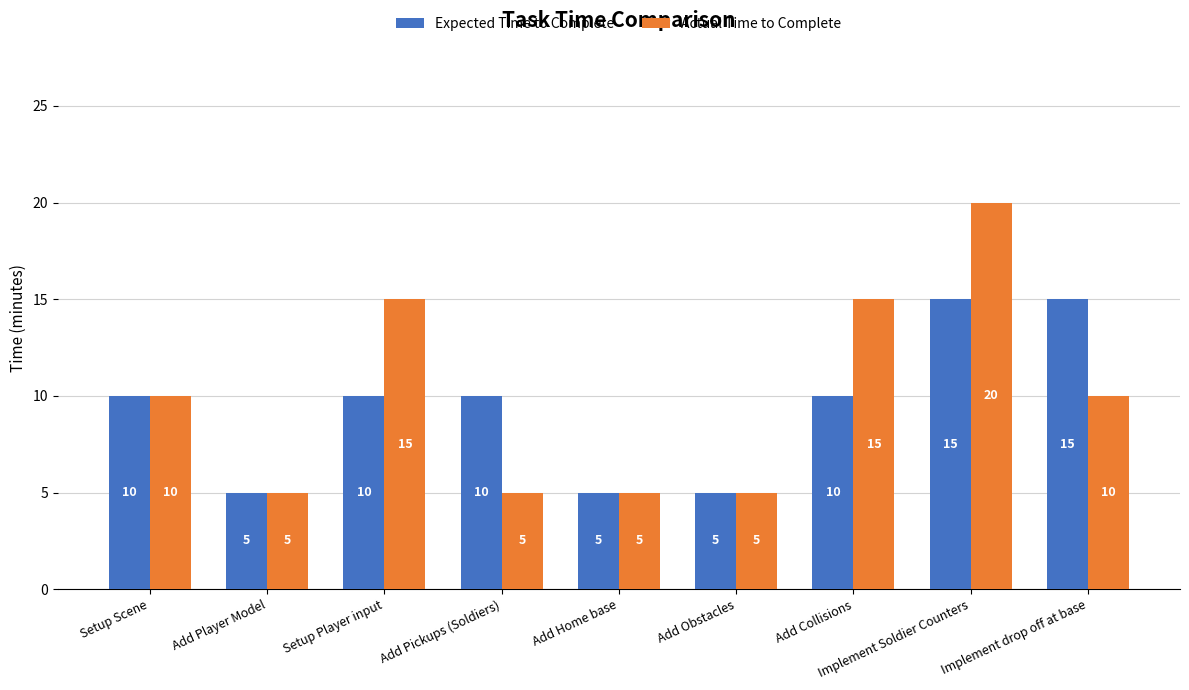

What are all the series names shown in the legend?

Expected Time to Complete, Actual Time to Complete